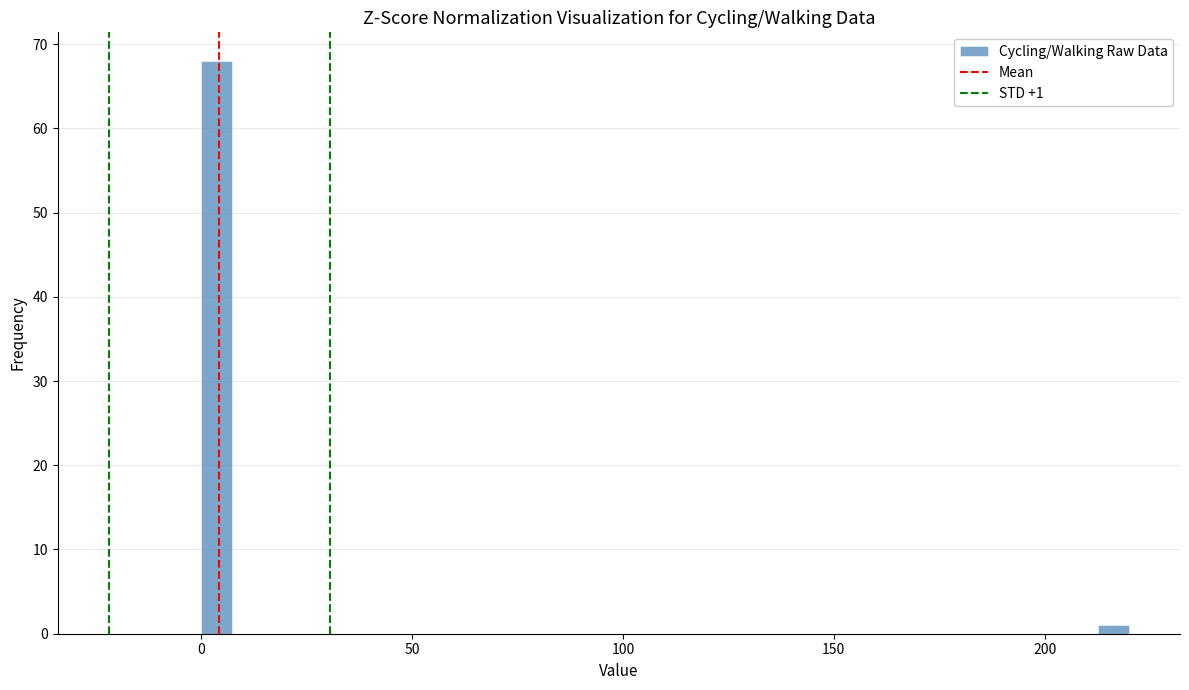

Around what value on the x-axis is the tallest bar? Give the approximate position of its centre, as read against the axis.

5